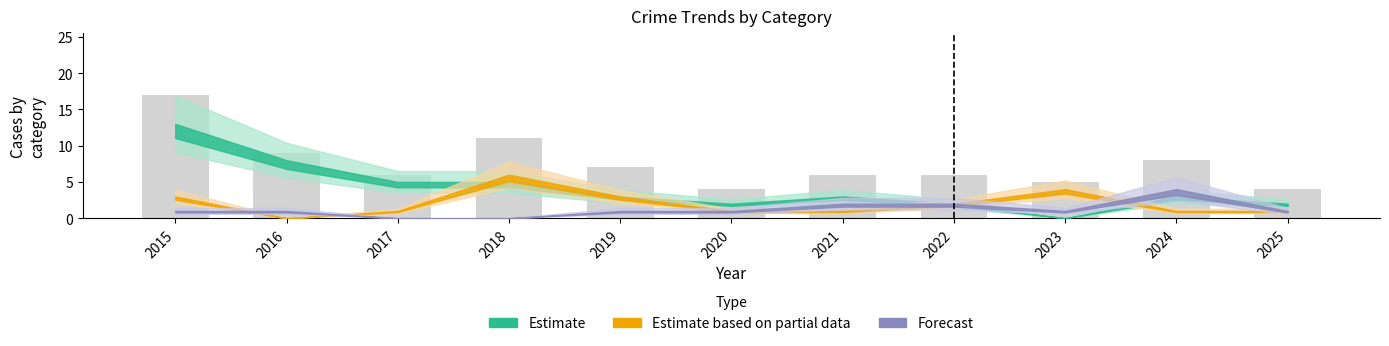

What is the difference between the values at 2015 and 2022?

11